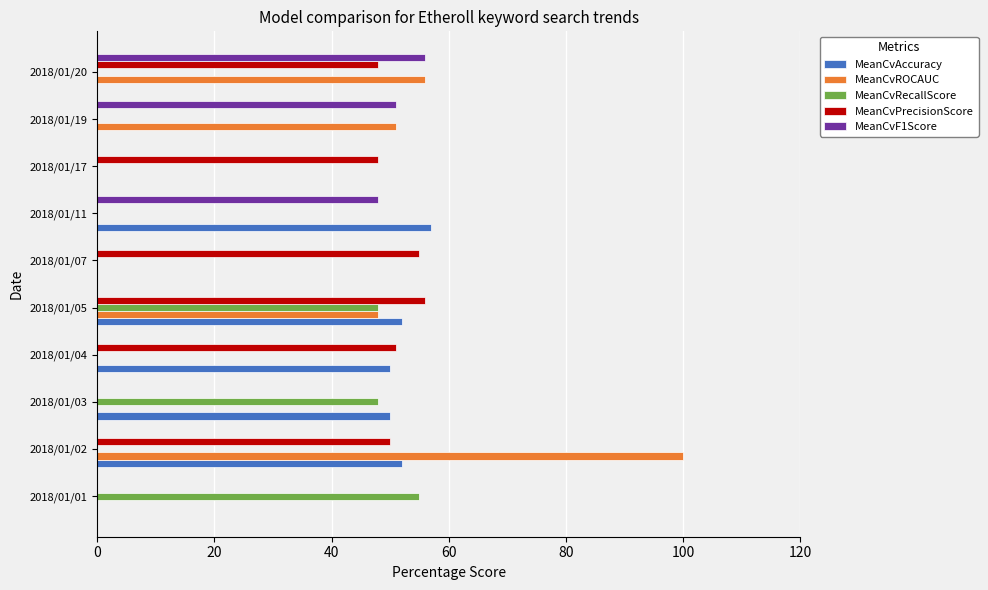

How many series are shown in this chart?

5